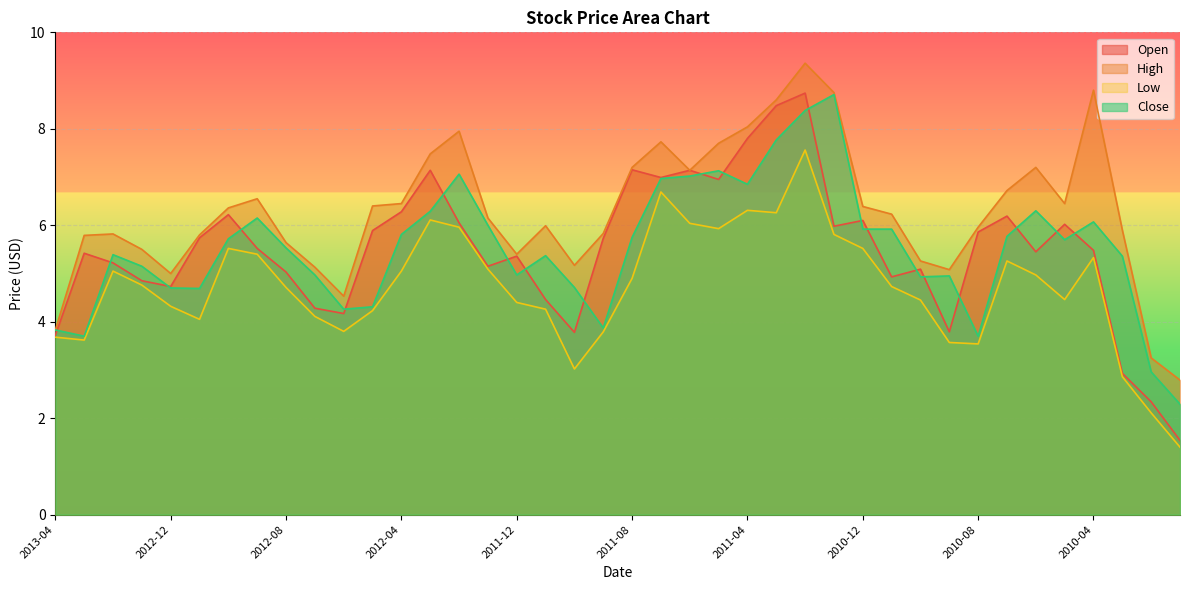

Reading right to left, transcribe all the data shown in this chart.

Open: 2010-01=1.5	2010-02=2.3	2010-03=2.9	2010-04=5.5	2010-05=6.0	2010-06=5.5	2010-07=6.2	2010-08=5.9	2010-09=3.8	2010-10=5.1	2010-11=4.9	2010-12=6.1	2011-01=6.0	2011-02=8.7	2011-03=8.5	2011-04=7.8	2011-05=7.0	2011-06=7.1	2011-07=7.0	2011-08=7.2	2011-09=5.7	2011-10=3.8	2011-11=4.5	2011-12=5.4	2012-01=5.2	2012-02=6.0	2012-03=7.1	2012-04=6.3	2012-05=5.9	2012-06=4.2	2012-07=4.3	2012-08=5.0	2012-09=5.5	2012-10=6.2	2012-11=5.7	2012-12=4.7	2013-01=4.8	2013-02=5.2	2013-03=5.4	2013-04=3.7
High: 2010-01=2.8	2010-02=3.2	2010-03=5.9	2010-04=8.8	2010-05=6.5	2010-06=7.2	2010-07=6.7	2010-08=6.0	2010-09=5.1	2010-10=5.3	2010-11=6.2	2010-12=6.4	2011-01=8.8	2011-02=9.4	2011-03=8.6	2011-04=8.0	2011-05=7.7	2011-06=7.1	2011-07=7.7	2011-08=7.2	2011-09=5.8	2011-10=5.2	2011-11=6.0	2011-12=5.4	2012-01=6.2	2012-02=8.0	2012-03=7.5	2012-04=6.5	2012-05=6.4	2012-06=4.5	2012-07=5.1	2012-08=5.6	2012-09=6.5	2012-10=6.4	2012-11=5.8	2012-12=5.0	2013-01=5.5	2013-02=5.8	2013-03=5.8	2013-04=3.8
Low: 2010-01=1.4	2010-02=2.1	2010-03=2.9	2010-04=5.3	2010-05=4.5	2010-06=5.0	2010-07=5.3	2010-08=3.5	2010-09=3.6	2010-10=4.5	2010-11=4.7	2010-12=5.5	2011-01=5.8	2011-02=7.6	2011-03=6.3	2011-04=6.3	2011-05=5.9	2011-06=6.0	2011-07=6.7	2011-08=4.9	2011-09=3.8	2011-10=3.0	2011-11=4.3	2011-12=4.4	2012-01=5.1	2012-02=6.0	2012-03=6.1	2012-04=5.0	2012-05=4.2	2012-06=3.8	2012-07=4.1	2012-08=4.7	2012-09=5.4	2012-10=5.5	2012-11=4.0	2012-12=4.3	2013-01=4.8	2013-02=5.0	2013-03=3.6	2013-04=3.7
Close: 2010-01=2.3	2010-02=3.0	2010-03=5.4	2010-04=6.1	2010-05=5.7	2010-06=6.3	2010-07=5.8	2010-08=3.7	2010-09=5.0	2010-10=4.9	2010-11=5.9	2010-12=5.9	2011-01=8.7	2011-02=8.4	2011-03=7.8	2011-04=6.8	2011-05=7.1	2011-06=7.0	2011-07=7.0	2011-08=5.8	2011-09=3.9	2011-10=4.7	2011-11=5.4	2011-12=5.0	2012-01=6.0	2012-02=7.1	2012-03=6.3	2012-04=5.8	2012-05=4.3	2012-06=4.3	2012-07=5.0	2012-08=5.5	2012-09=6.2	2012-10=5.7	2012-11=4.7	2012-12=4.7	2013-01=5.2	2013-02=5.4	2013-03=3.7	2013-04=3.8